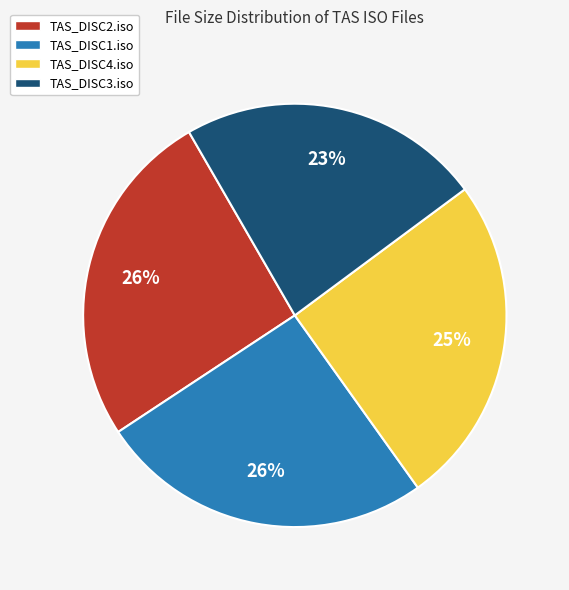

To the nearest percent, what portion does TAS_DISC4.iso represent?

25%